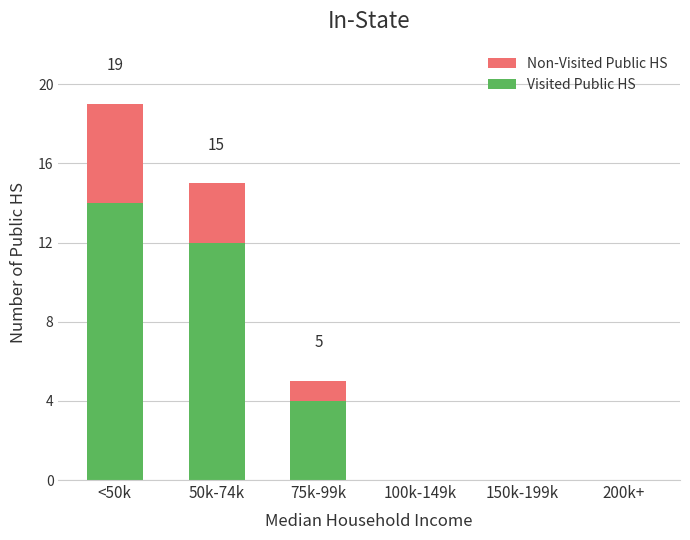

At which category is the sum across all series the highest?

<50k